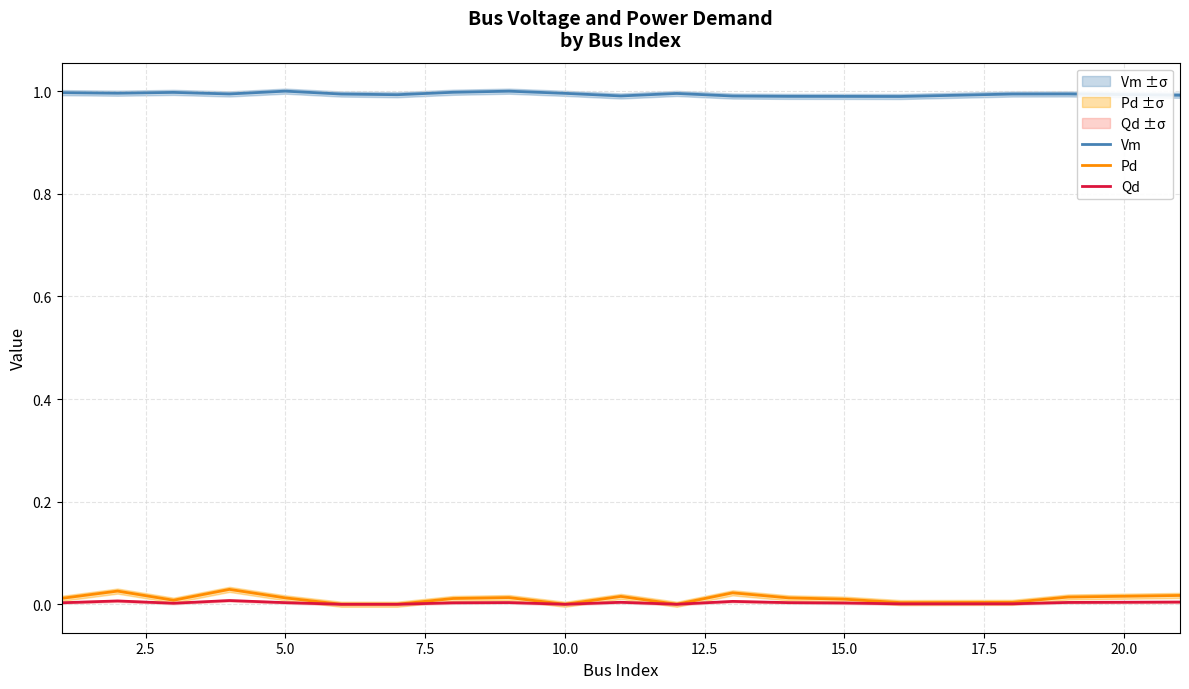

Which series has the largest total across all categories?

Vm